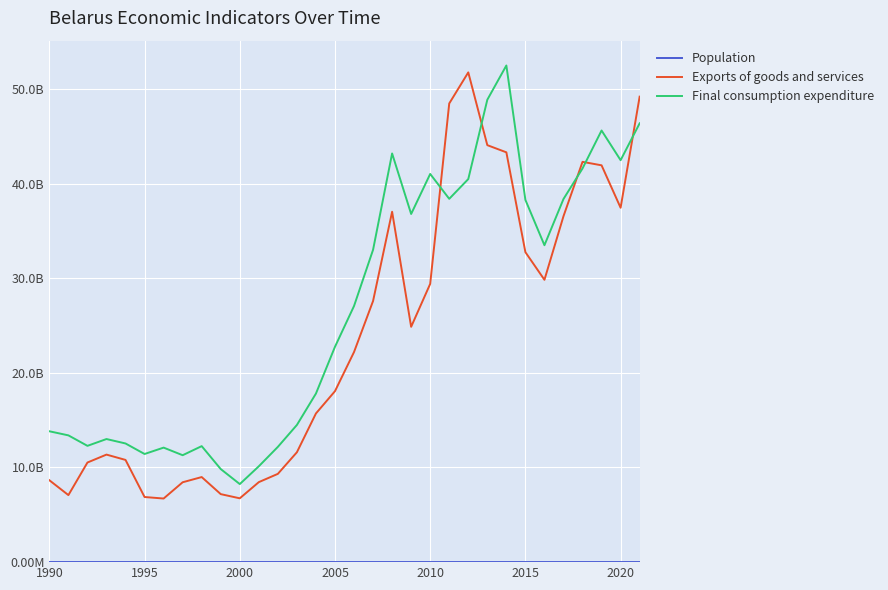

Does the chart have visible grid lines?

Yes